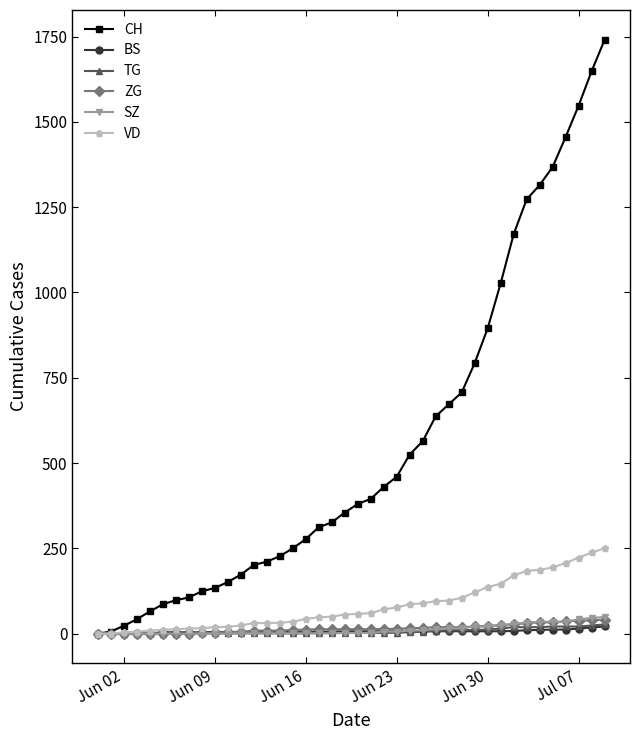

How many values in the SZ series are below 2?

19